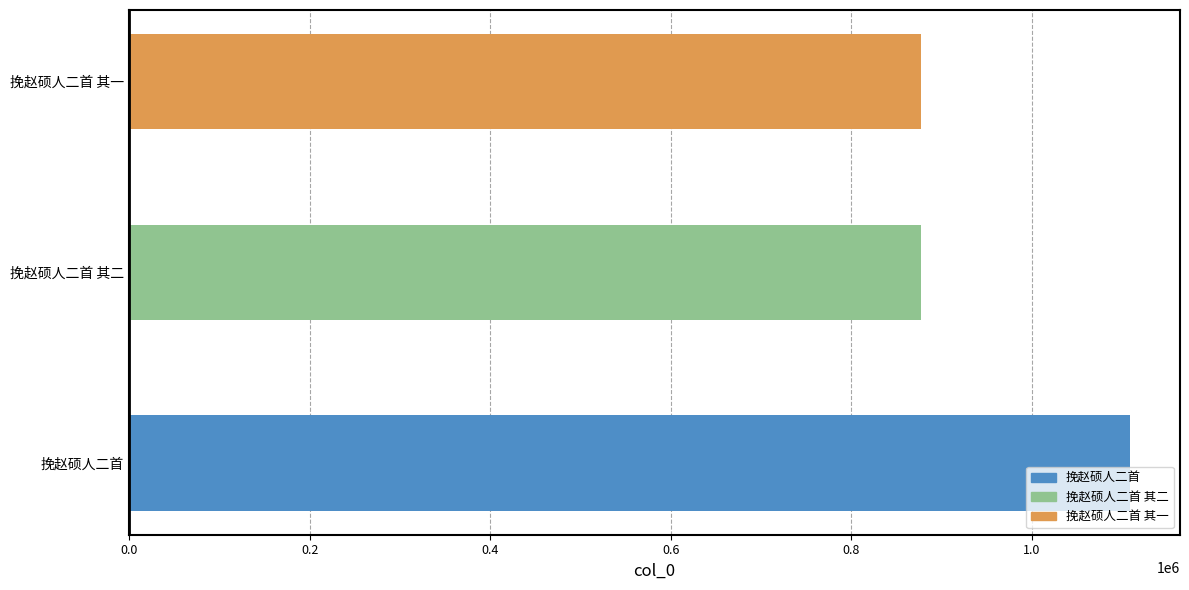

At which label is the value closest to 993000?

挽赵硕人二首 其一